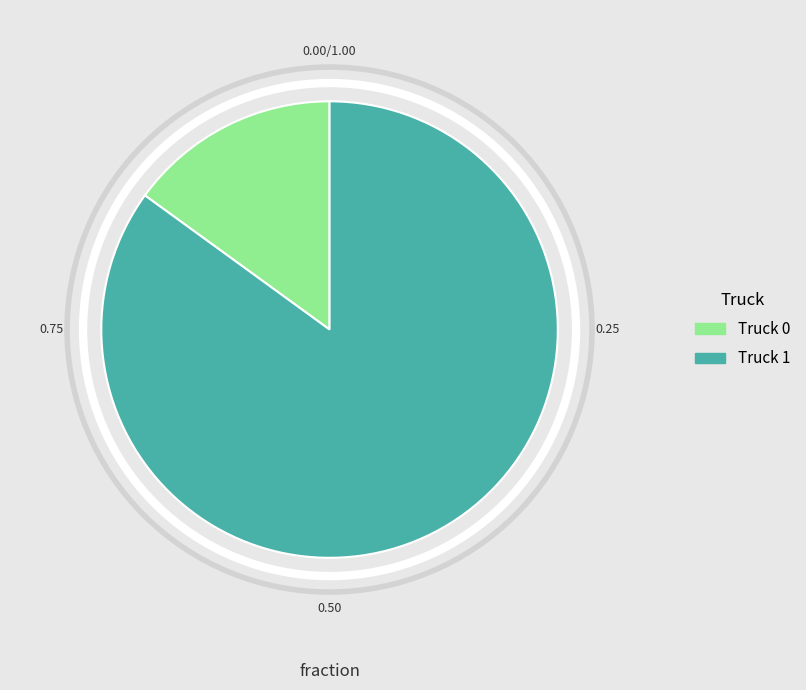

Rank the categories by value from highest to lowest.

Truck 1, Truck 0